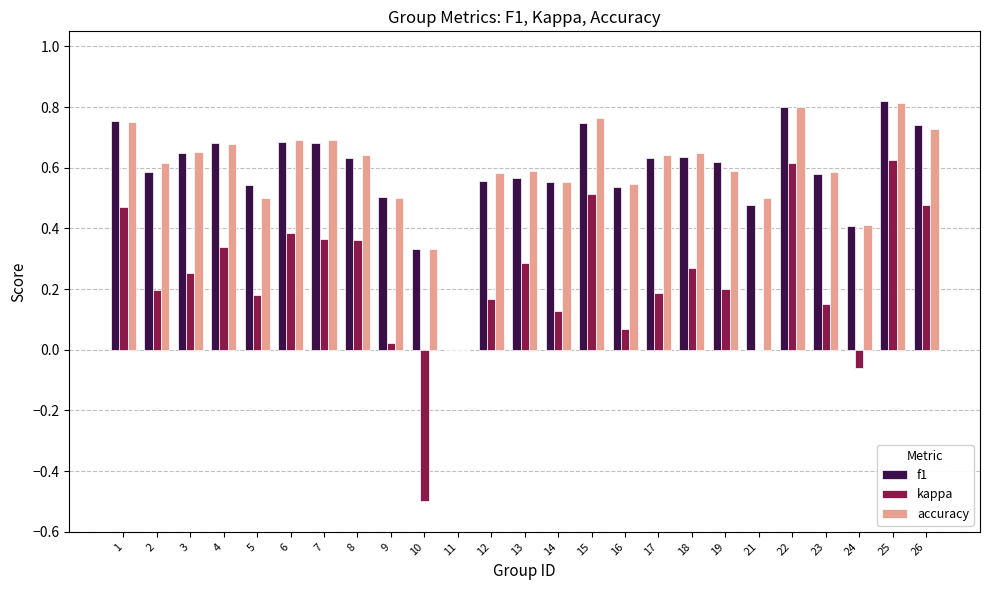

Which series changed the most between 13 and 22?

kappa